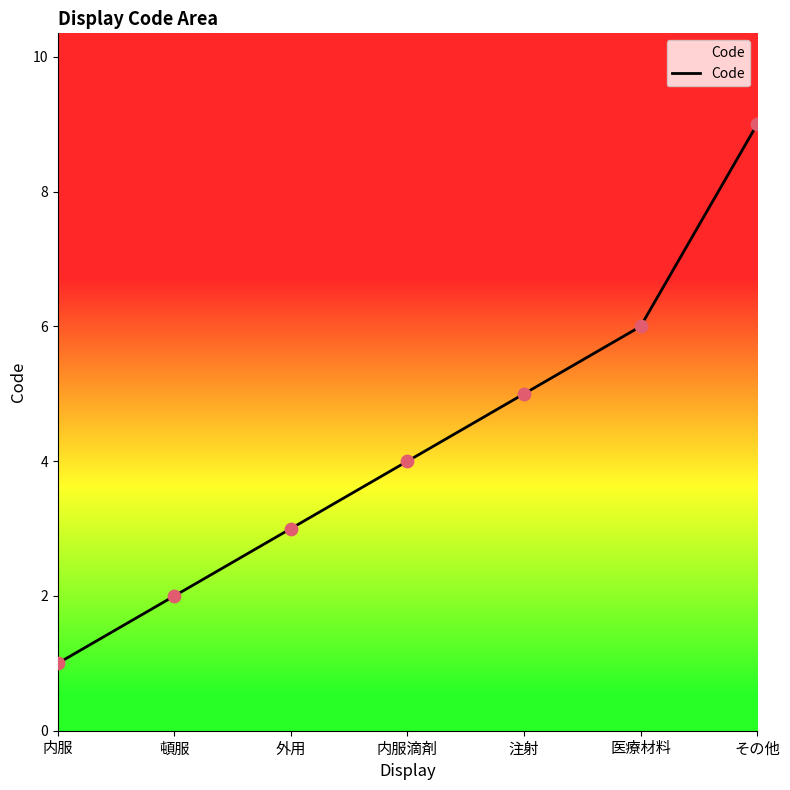

Approximately how many times larger is the value at 注射 compared to 頓服?

2.5